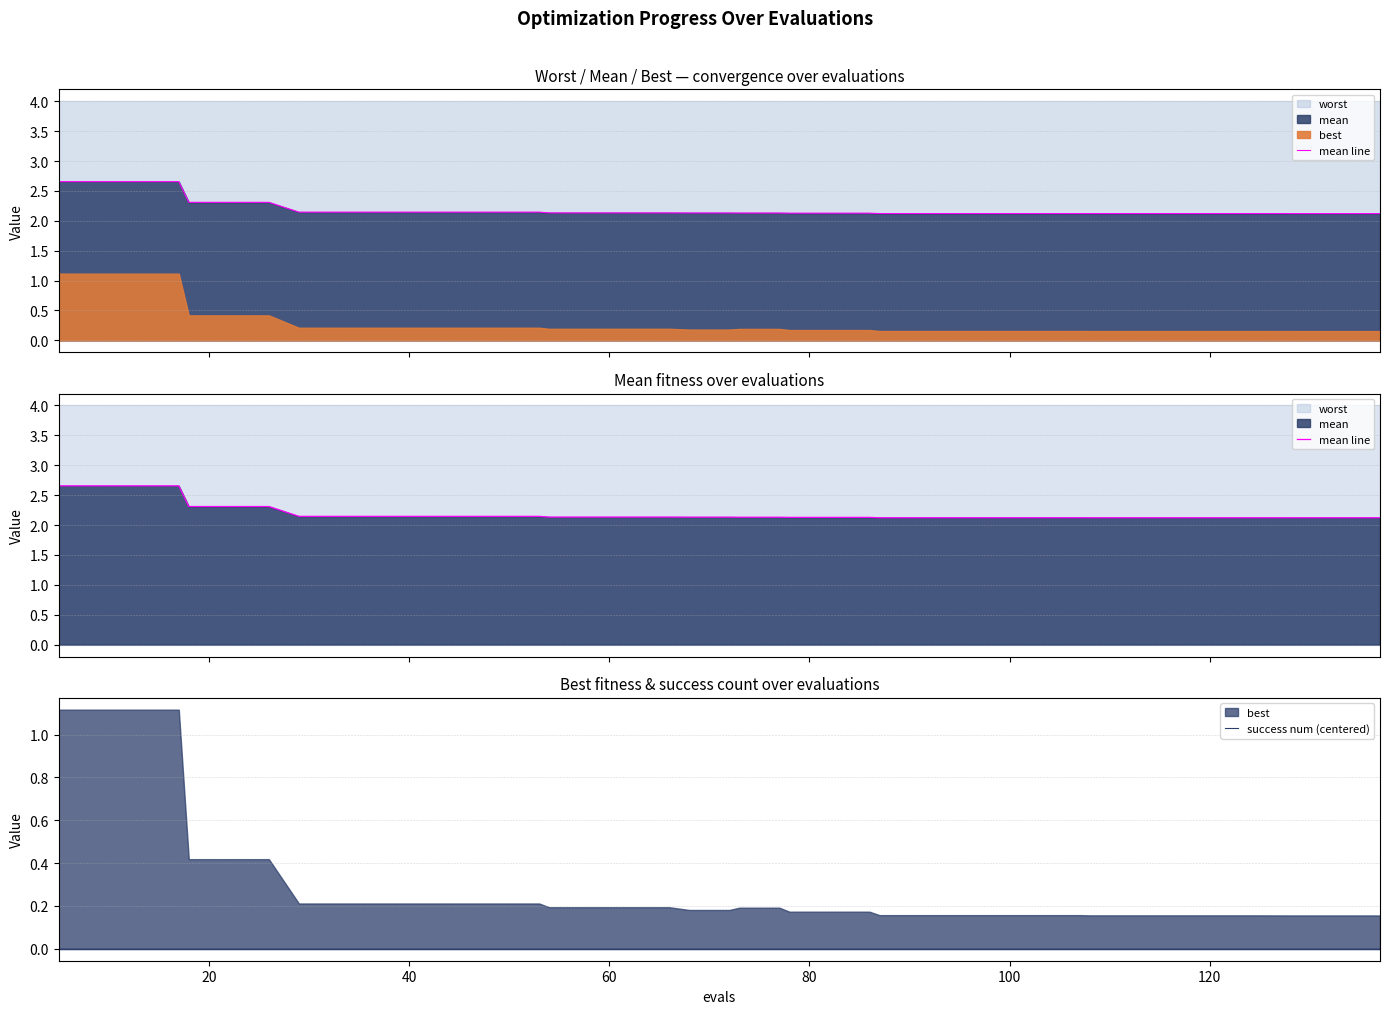

Between 100 and 20, which is larger?

100